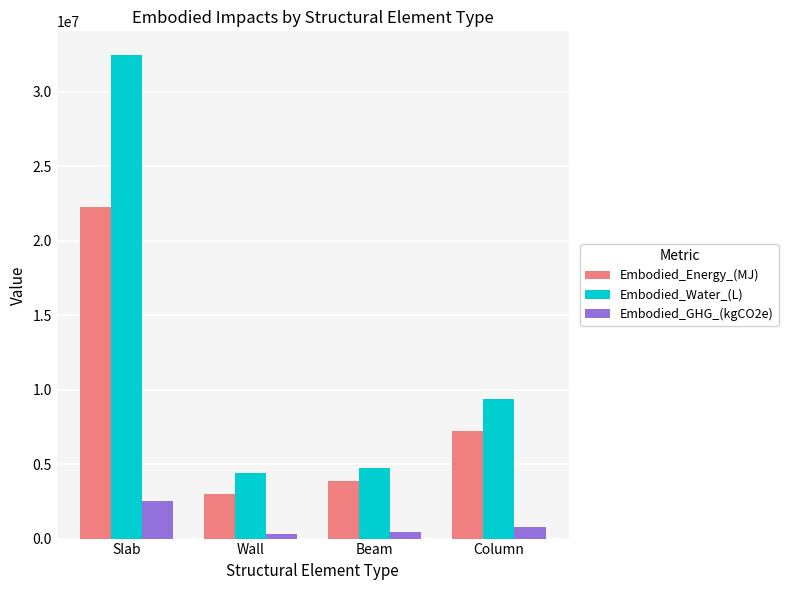

What position from the left is Slab?

1